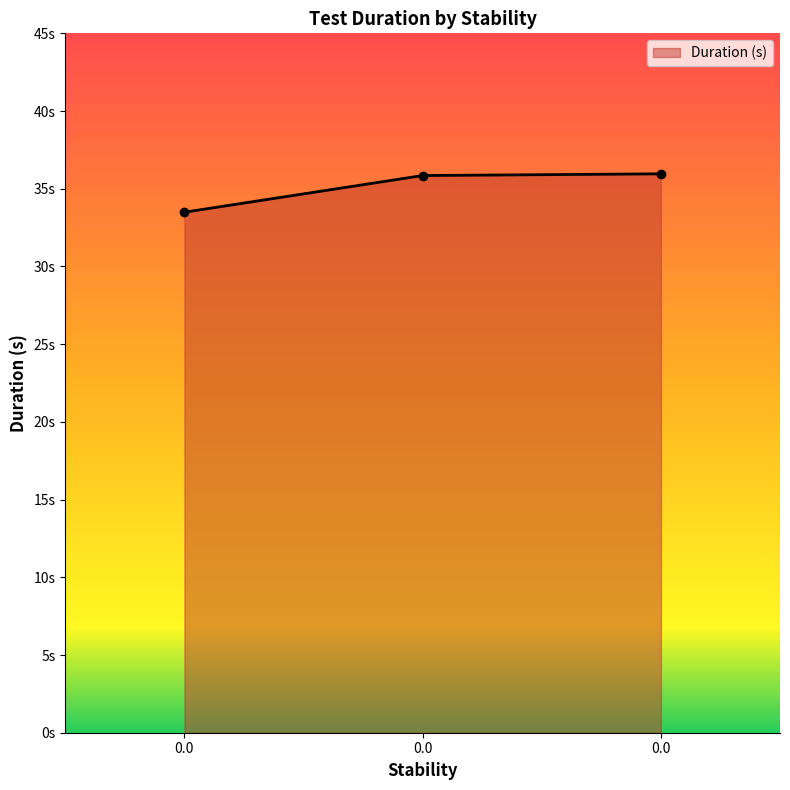

What is the sum of the values at 0.0 and 0.0?

69.3